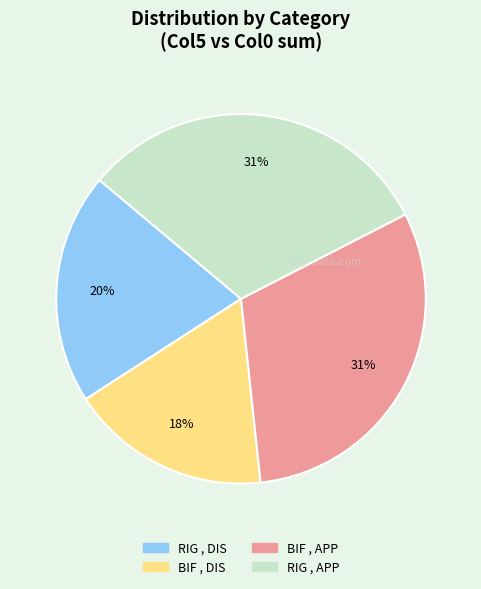

To the nearest percent, what is the average slice percentage?

25%